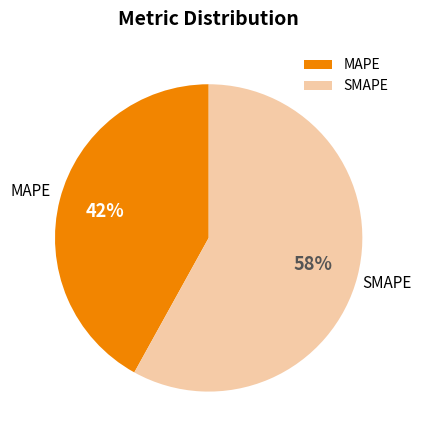

Is MAPE the majority of the pie?

No